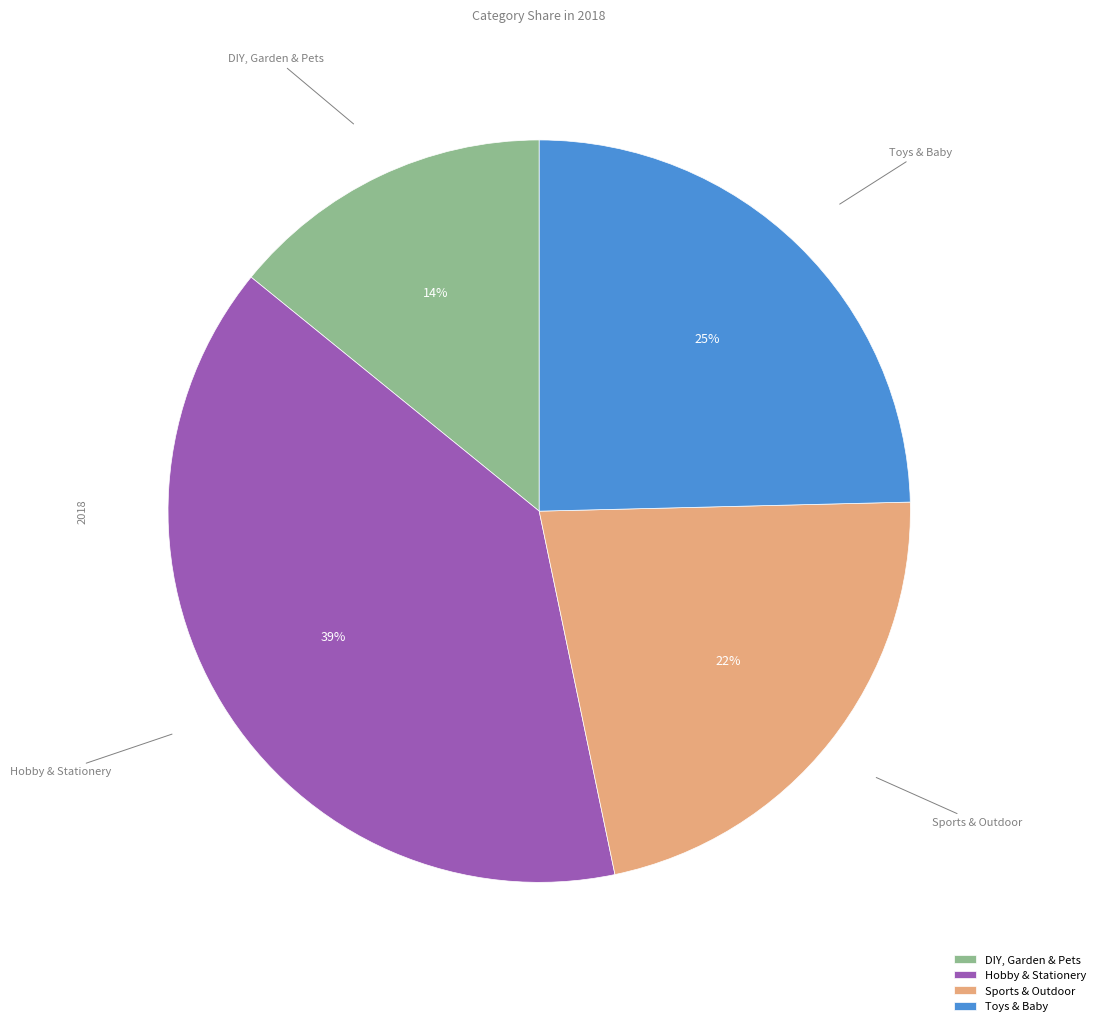

To the nearest percent, what percentage of the pie is Toys & Baby?

25%